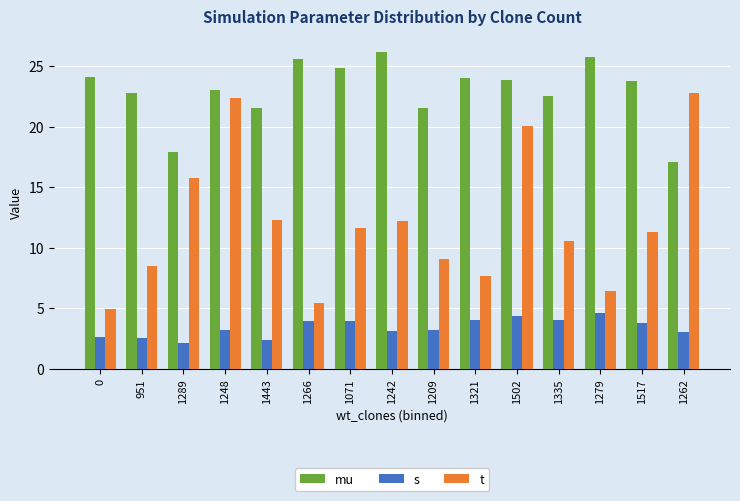

What is the difference between the highest and lowest values at 1209?

18.4